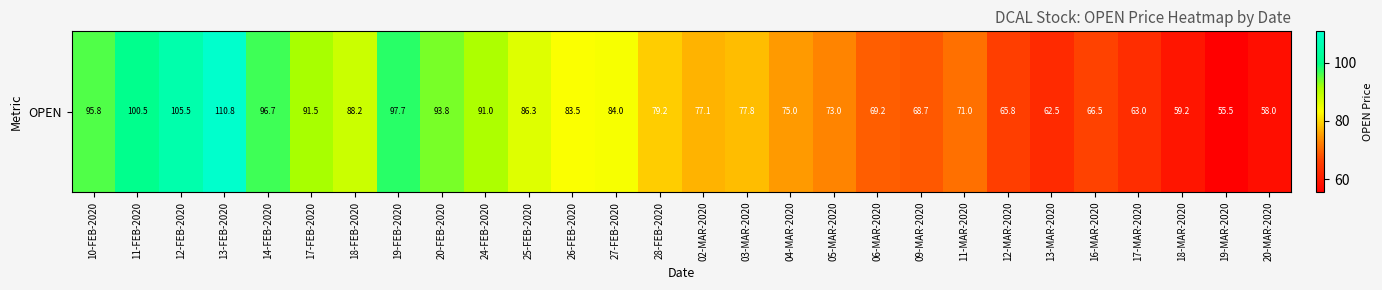

Where does the data first go above 79?

10-FEB-2020